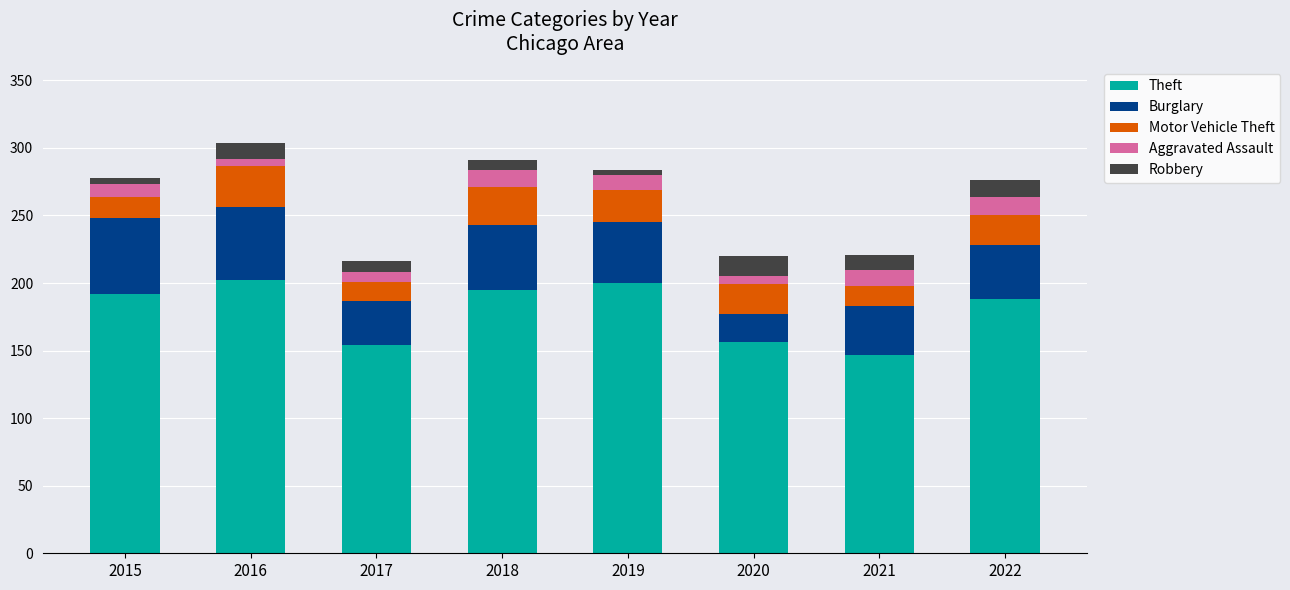

The value of Theft at 2020 is 156. True or false?

True